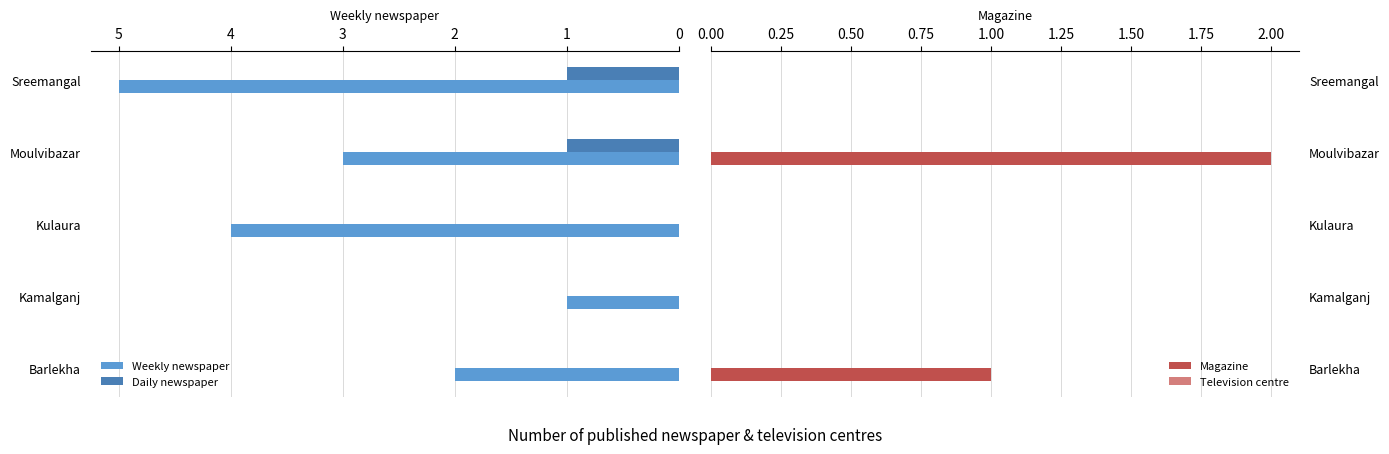

Are the bars grouped side by side (vs. stacked)?

Yes